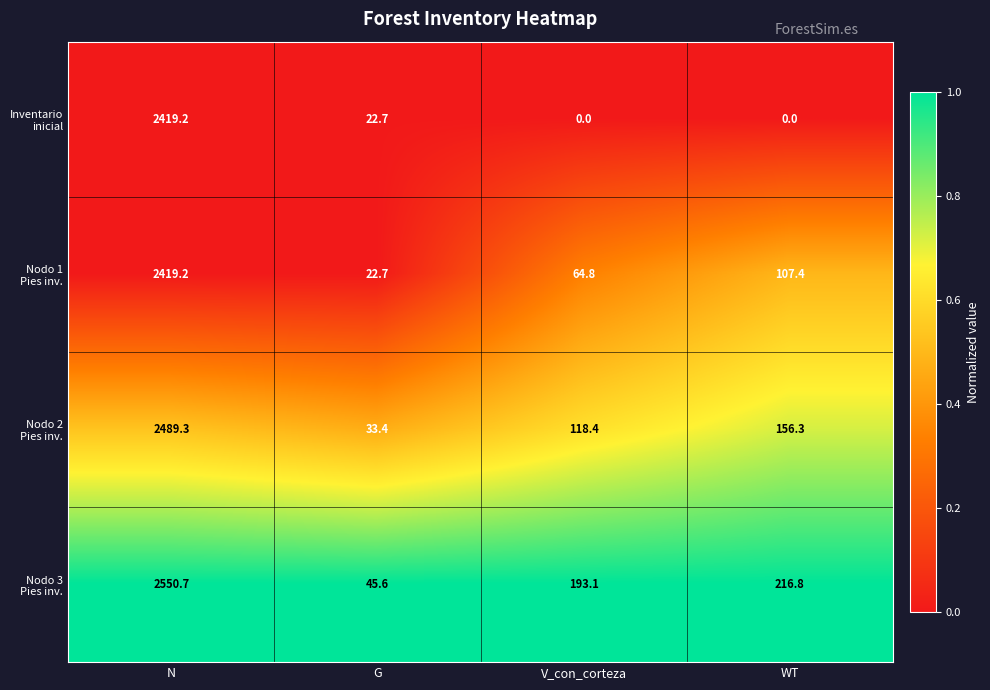

What is the total value across all series at G?

124.4